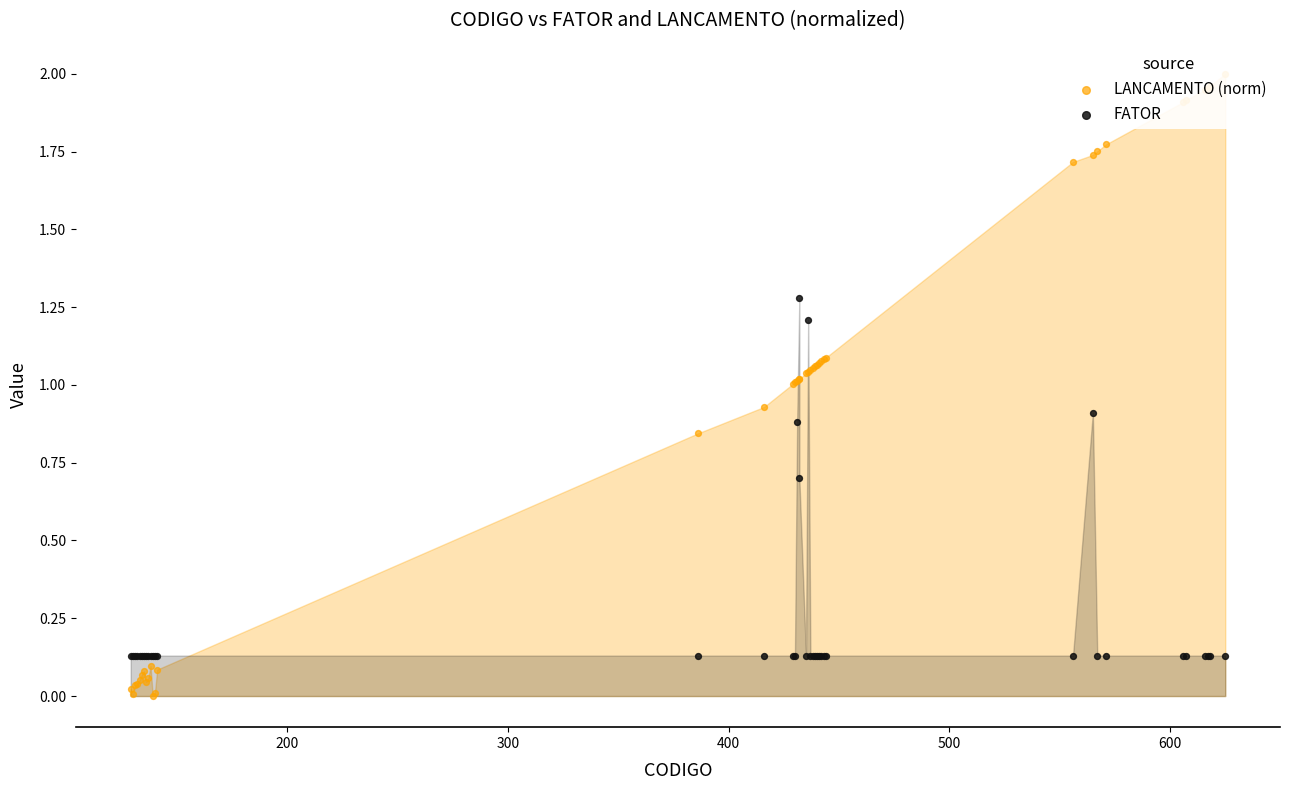

What are all the series names shown in the legend?

LANCAMENTO (norm), FATOR